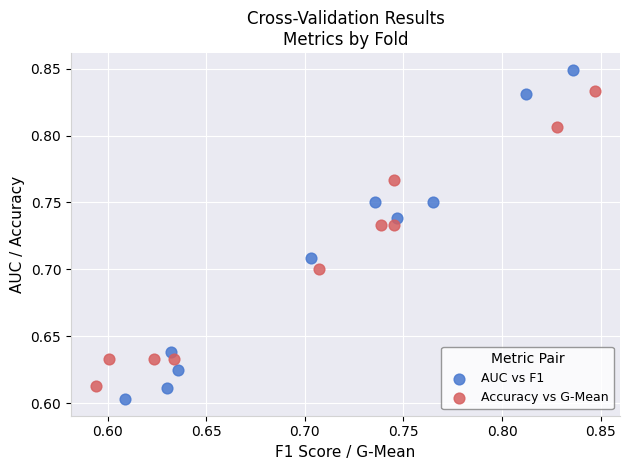

Which series has the largest Y range (max minus min)?

AUC vs F1